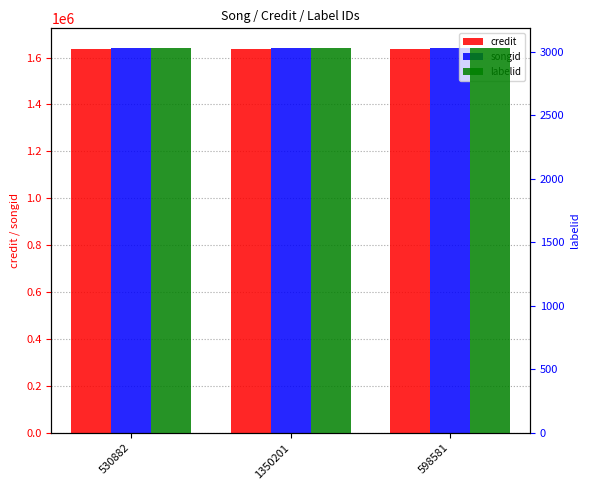

What is the minimum value for songid?

1642660